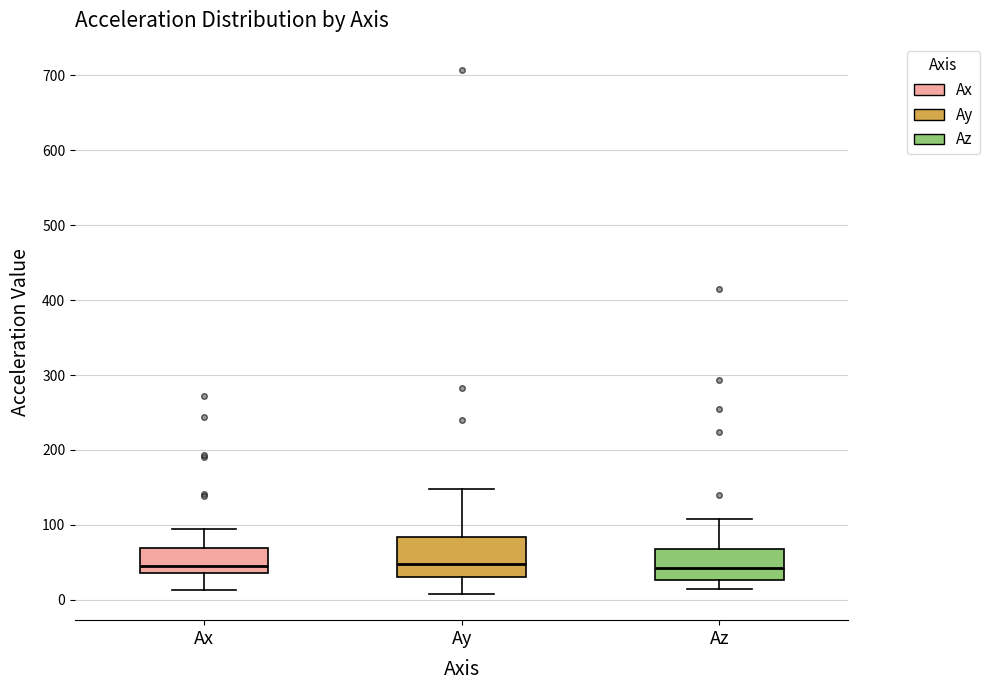

Where does the upper whisker of the box for Ay end on the y-axis? The values are not printed on the chart, so give them approximately, as read against the axis.

150